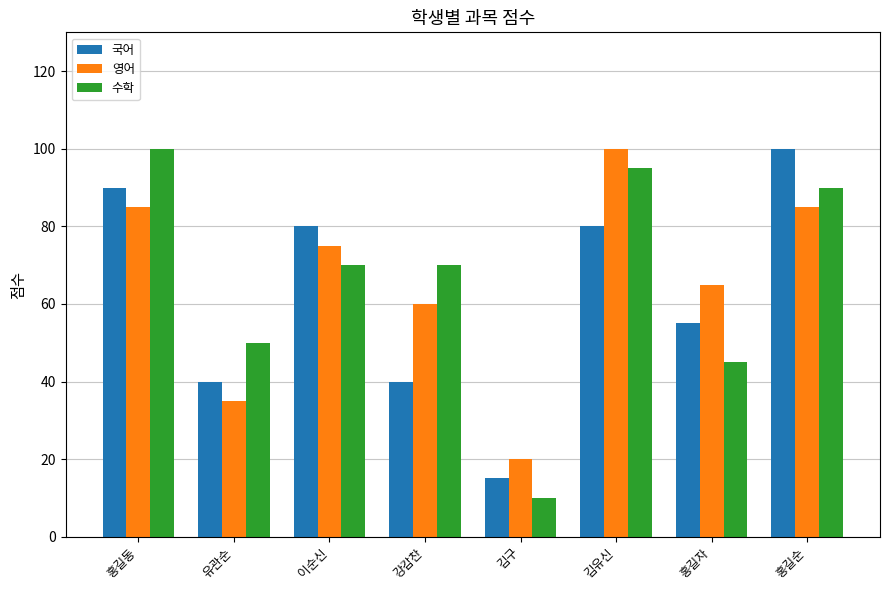

Which series has the widest spread of values?

수학